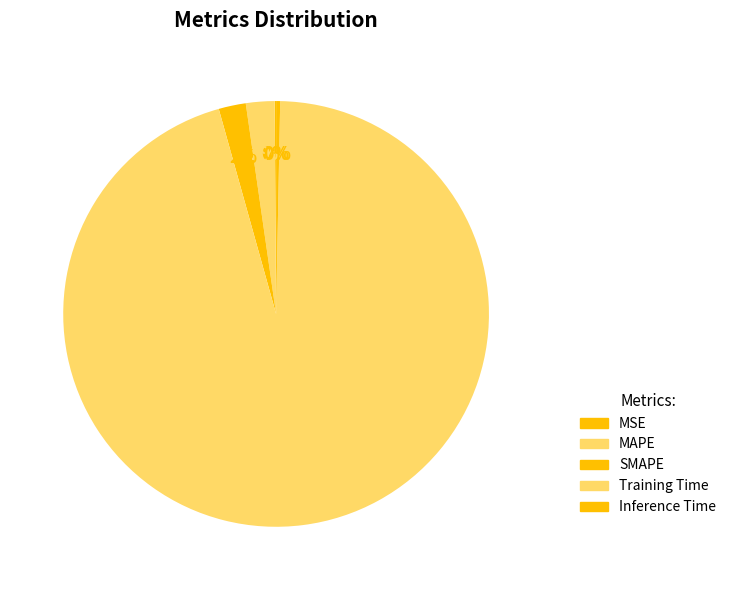

Between MSE and Training Time, which is larger?

Training Time